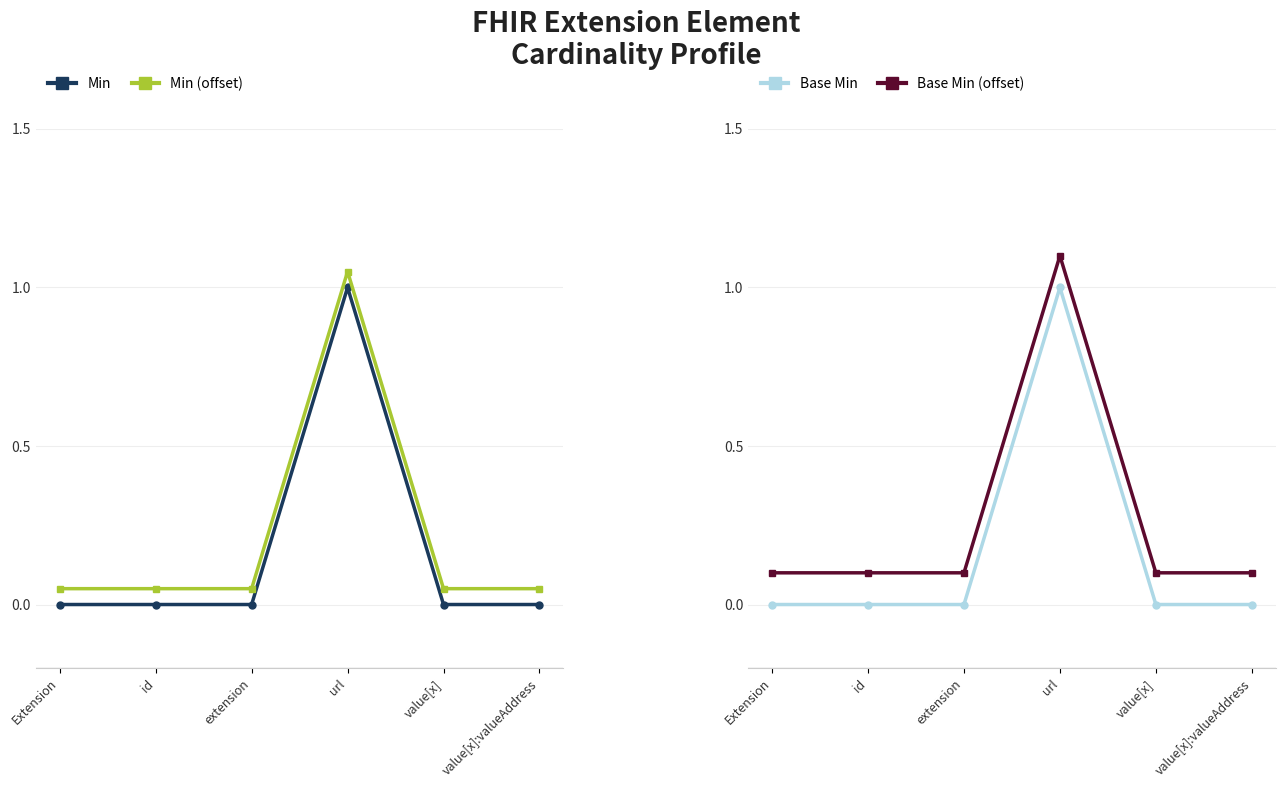

Which series has the widest spread of values?

Min